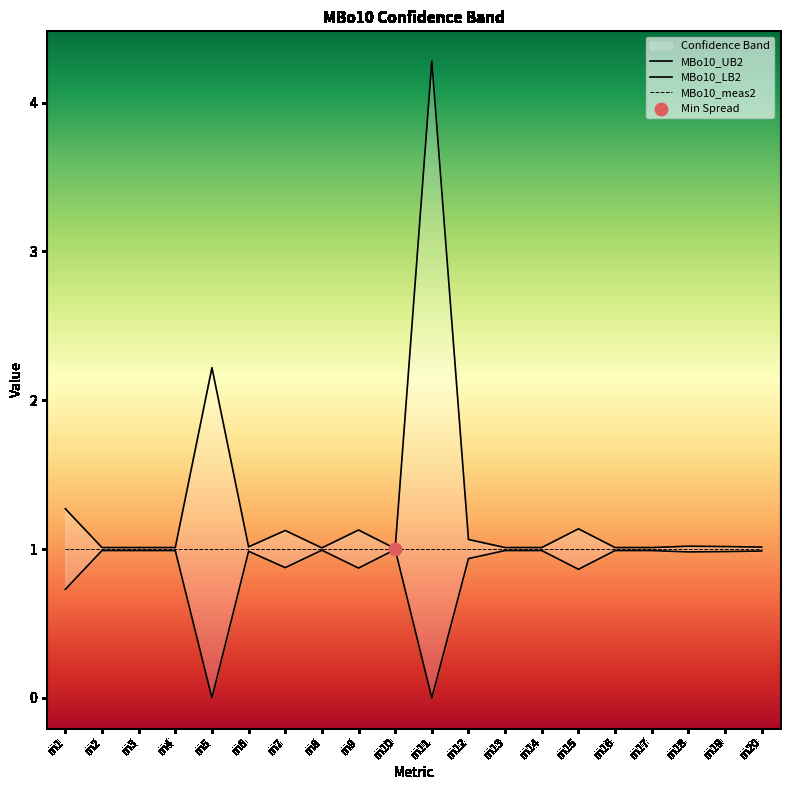

Which series reaches the minimum Y coordinate?

MBo10_LB2